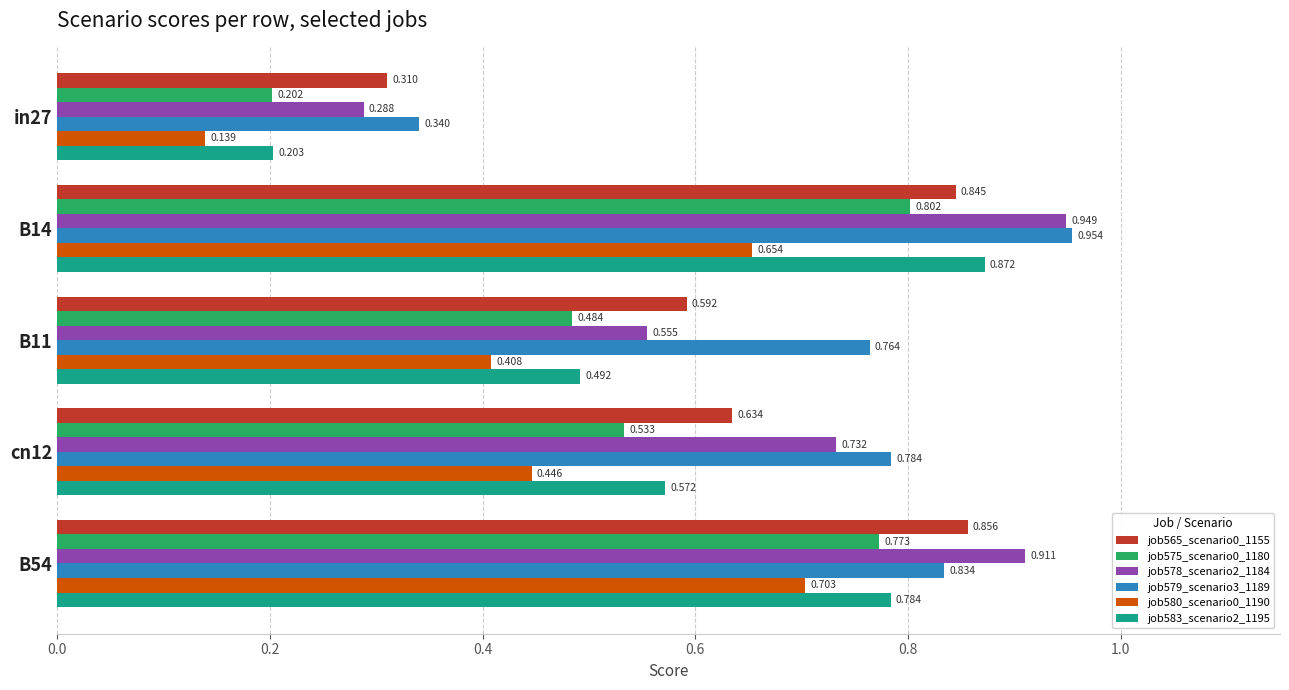

Count the number of data series in this chart.

6